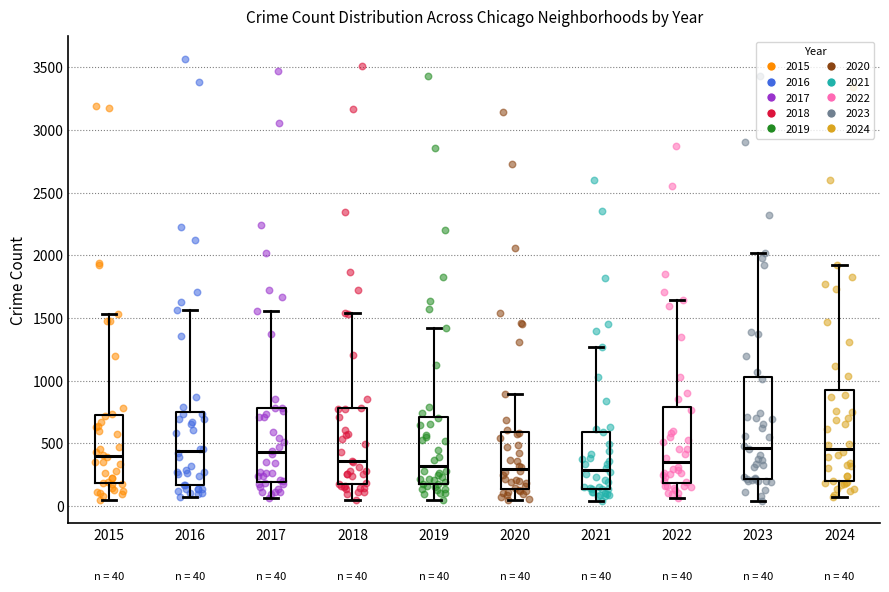

Which box is the tallest, from its lower edge to its upper edge?

2023